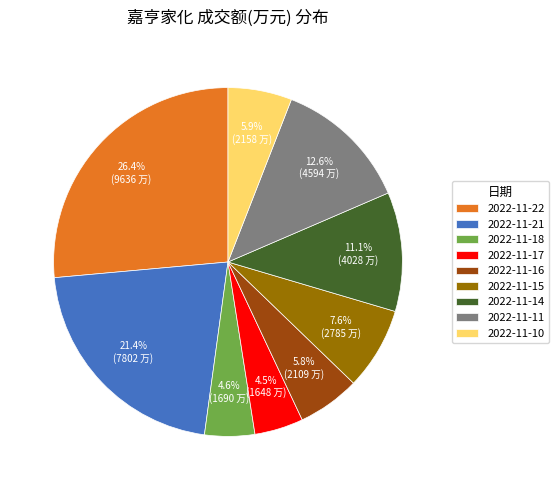

Do 2022-11-15 and 2022-11-17 together represent more than half of the pie?

No